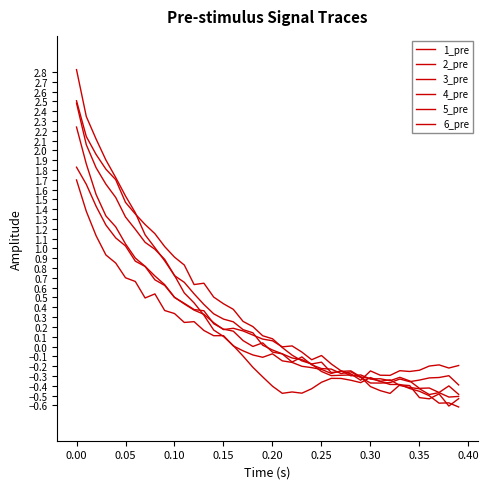

How many lines are shown in the chart?

6